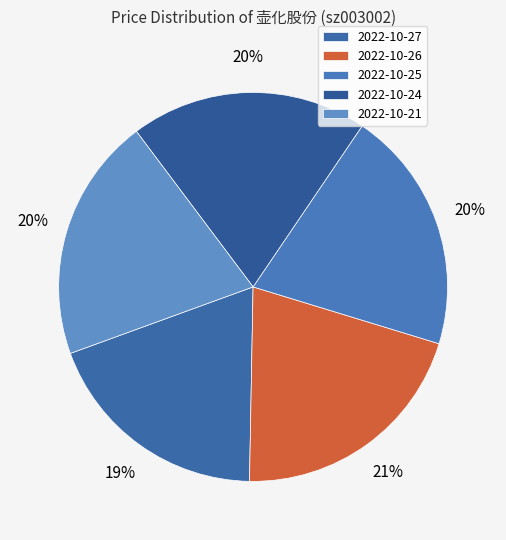

To the nearest percent, what is the average slice percentage?

20%